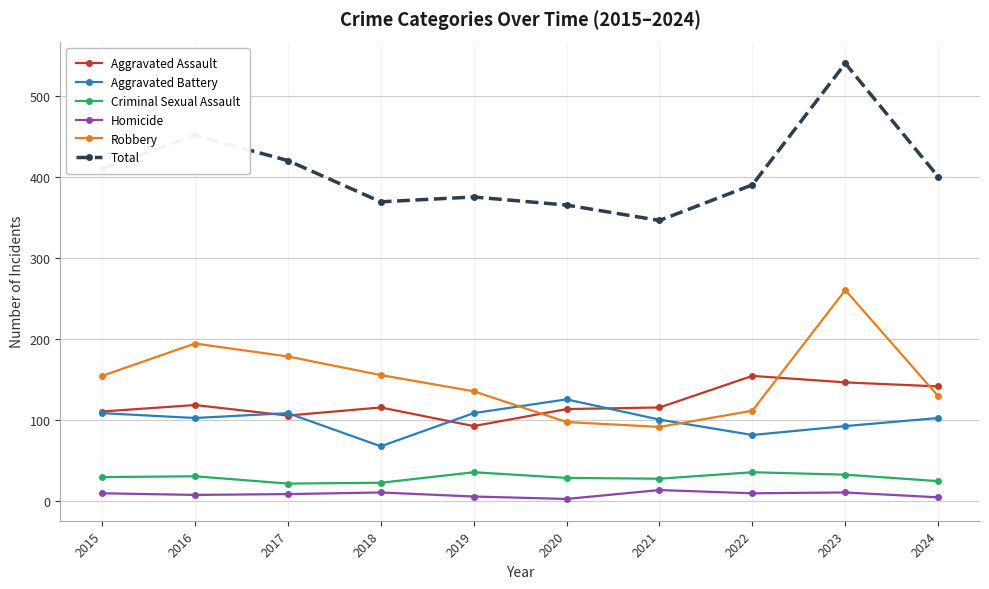

Count the Criminal Sexual Assault values in the range 24 to 32.

6